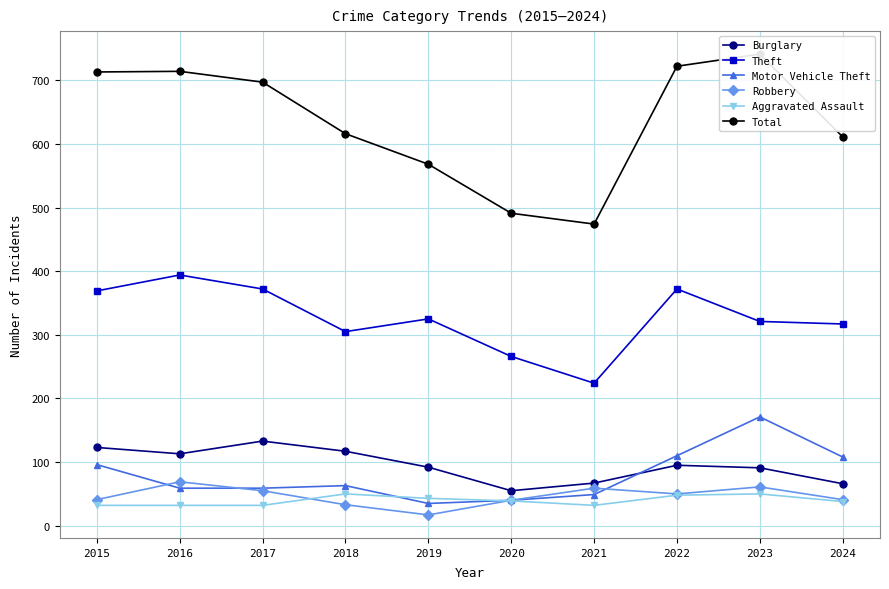

The value of Total at 2019 is 992. True or false?

False